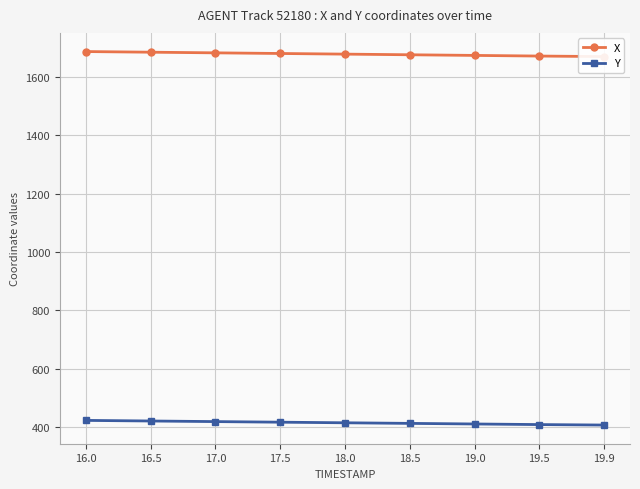

The X series shows 2877.7 at 16.0. True or false?

False